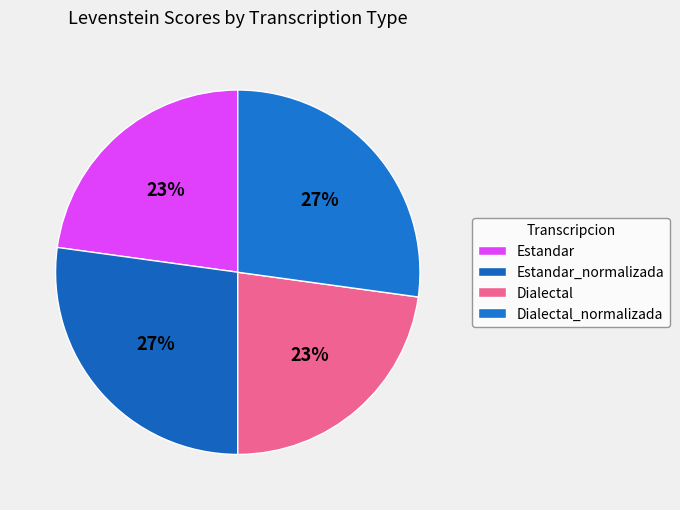

Rank the categories by value from lowest to highest.

Estandar, Dialectal, Estandar_normalizada, Dialectal_normalizada